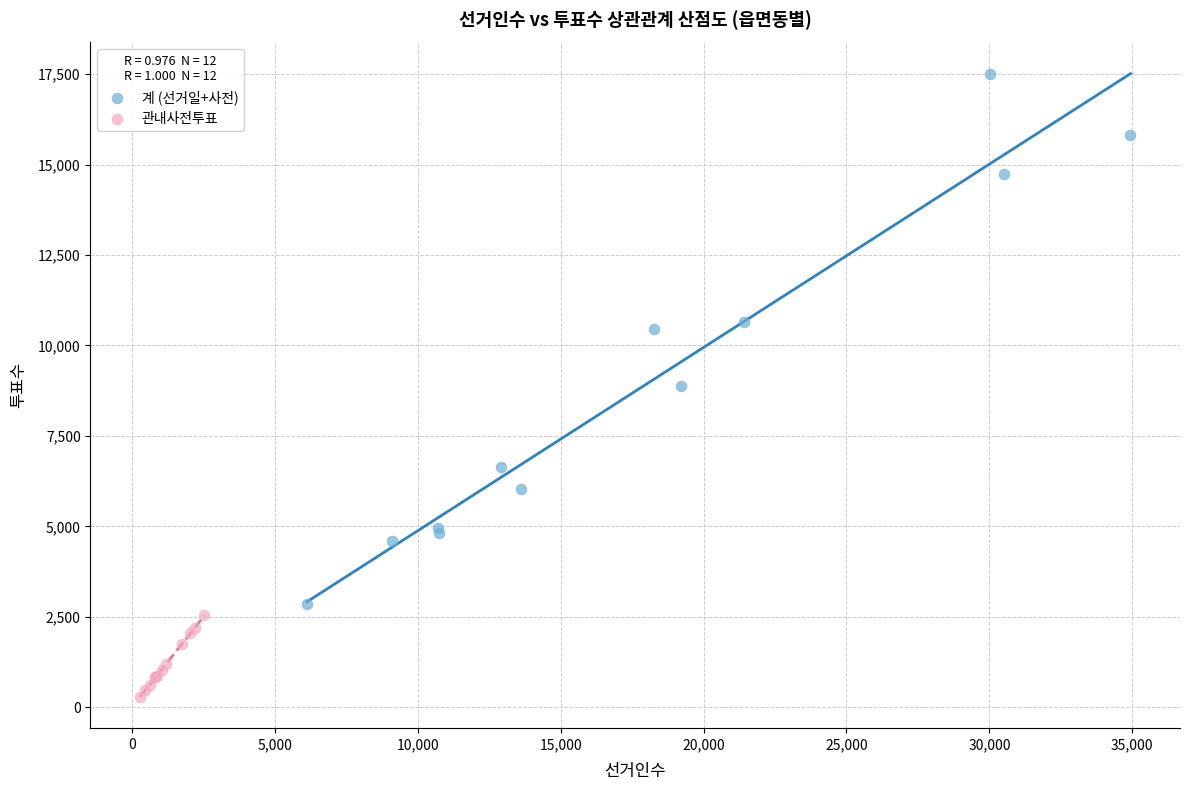

Which series has the largest Y range (max minus min)?

계 (선거일+사전)